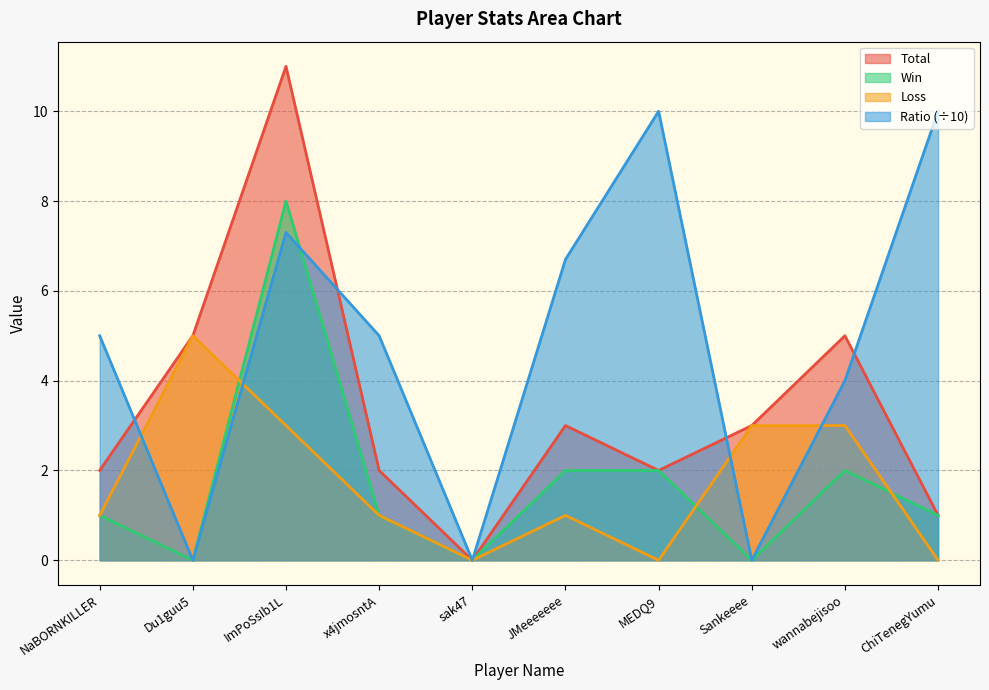

Rank the series at ImPoSsIb1L from lowest to highest value.

Loss, Ratio (÷10), Win, Total